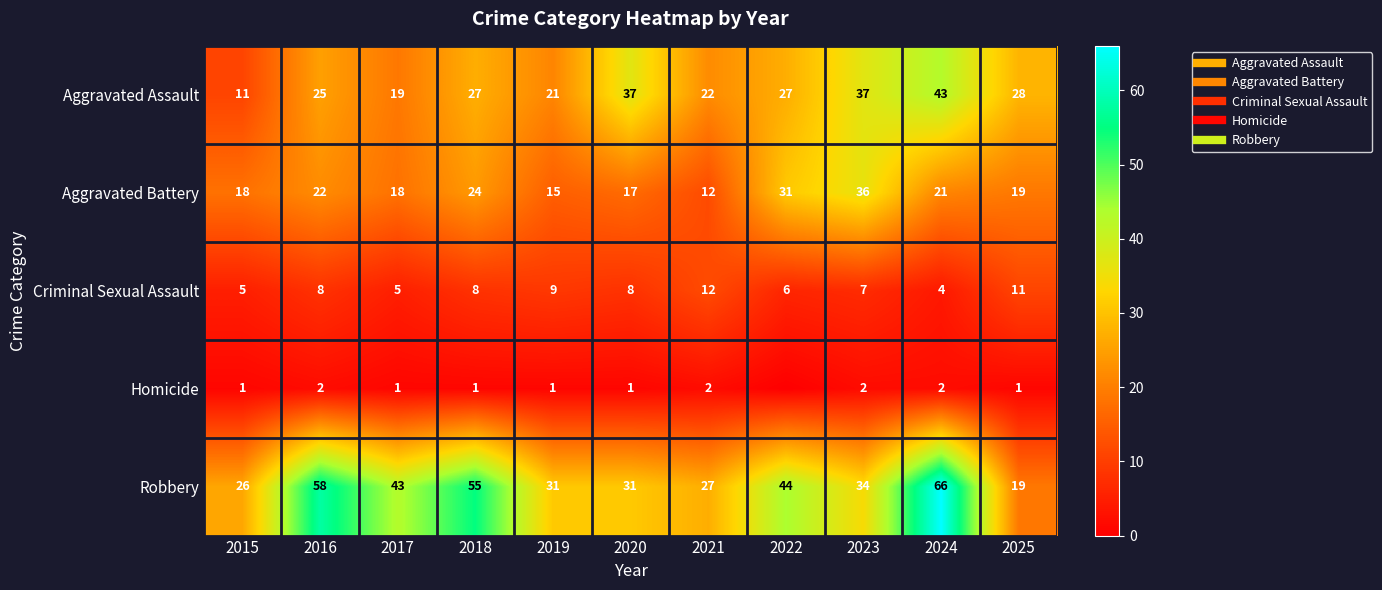

Rank the series at 2022 from lowest to highest value.

Homicide, Criminal Sexual Assault, Aggravated Assault, Aggravated Battery, Robbery